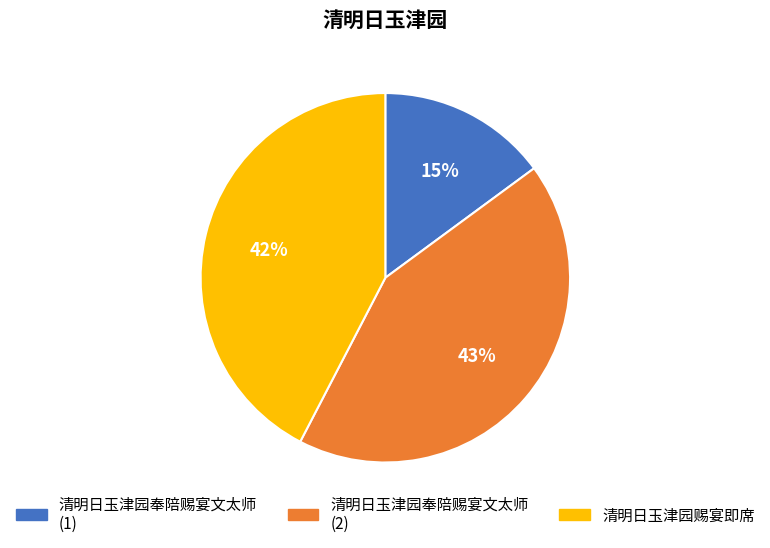

To the nearest percent, what is the average slice percentage?

33%